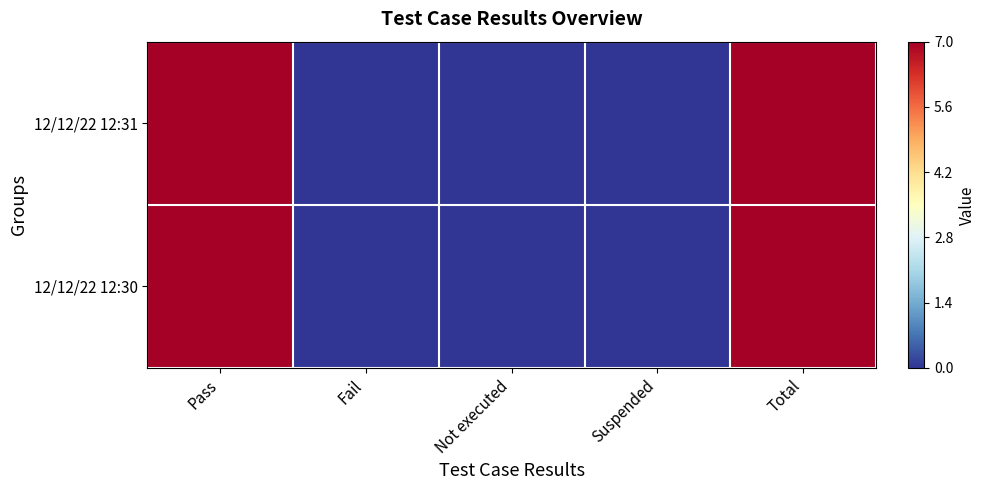

Reading left to right, what are all the values shown in this chart?

12/12/22 12:31: Pass=1	Fail=0	Not executed=0	Suspended=0	Total=1
12/12/22 12:30: Pass=1	Fail=0	Not executed=0	Suspended=0	Total=1